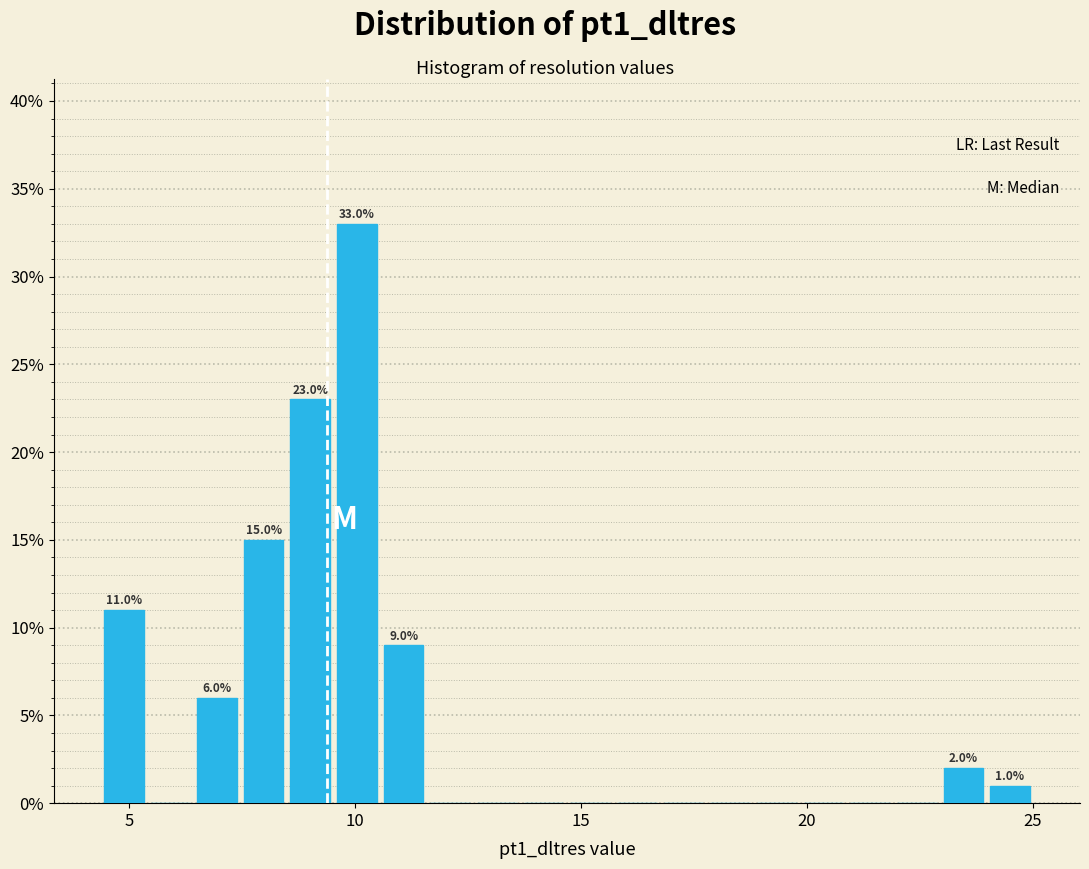

Read against the x-axis, roughly where is the centre of the tallest bar?

10.0